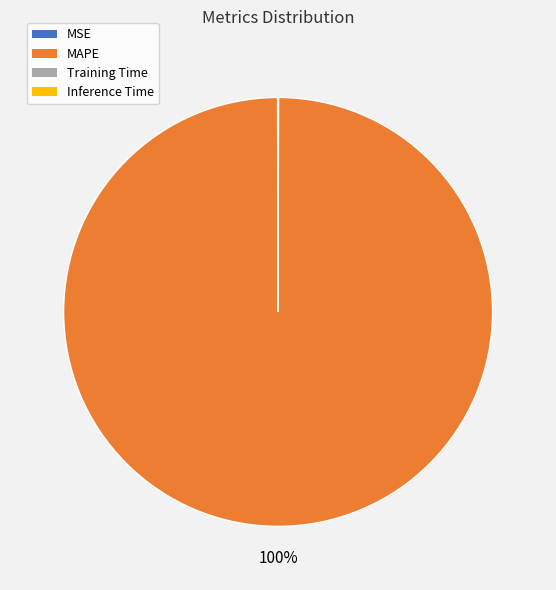

To the nearest percent, what is the average slice percentage?

25%